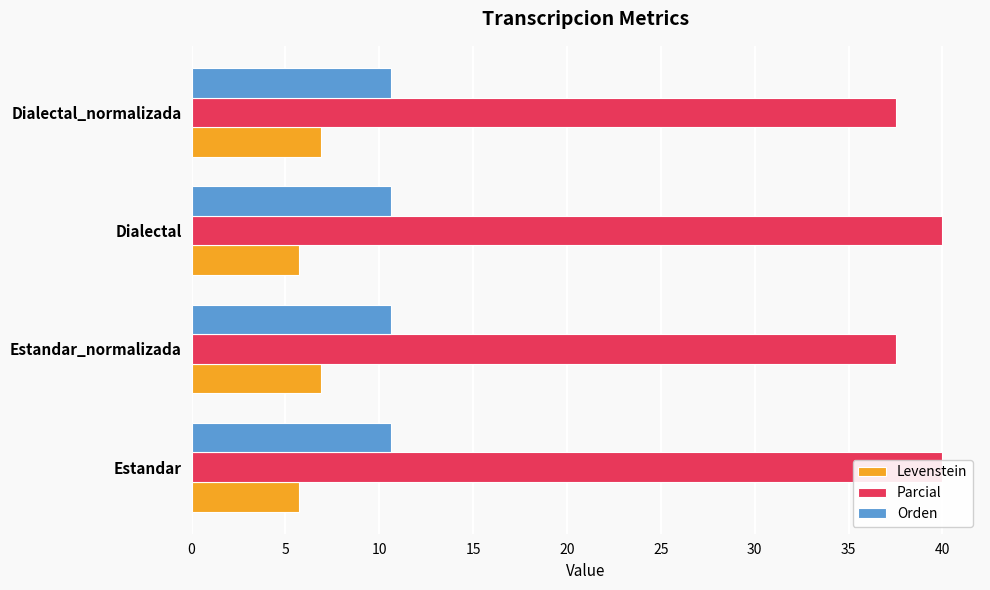

List the series in order of their overall mean, lowest first.

Orden, Levenstein, Parcial